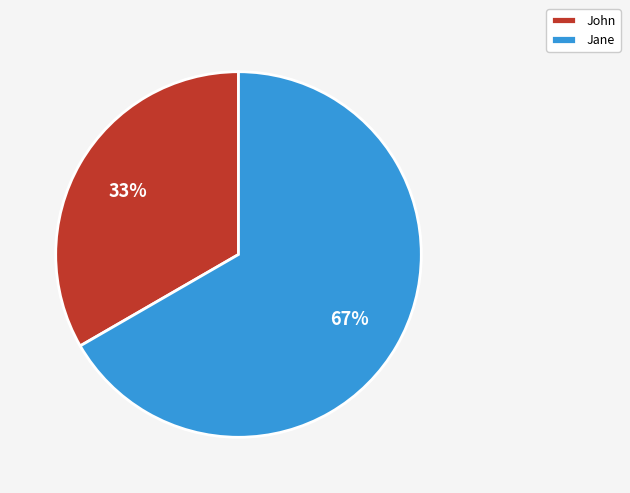

What is the ratio of the value at John to the value at Jane?

0.5